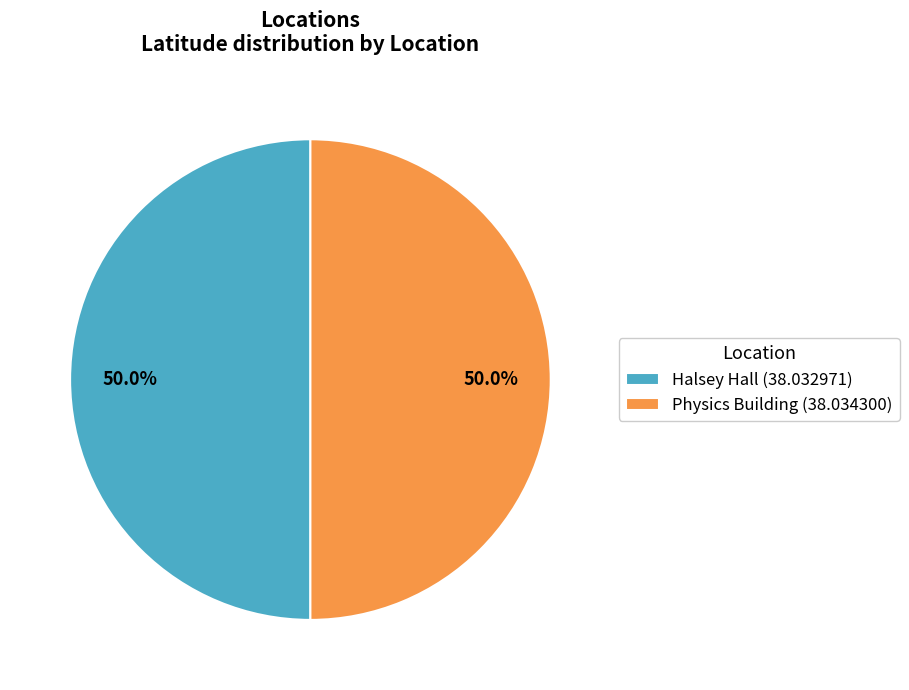

To the nearest percent, what percentage of the pie is Physics Building?

50%